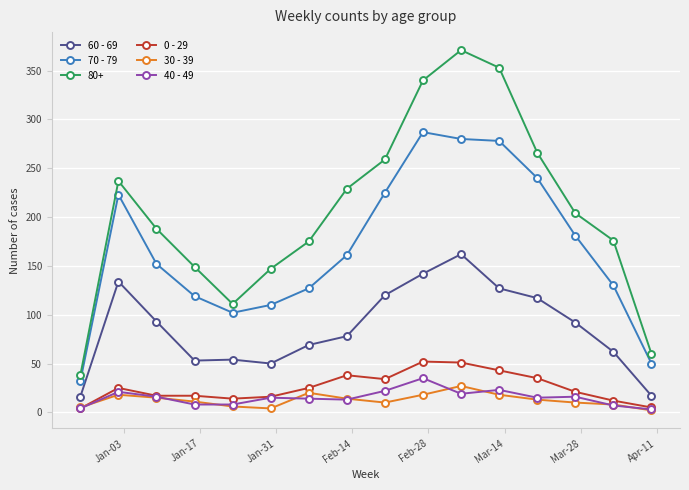

True or false: 30 - 39 and 70 - 79 intersect in this chart.

False